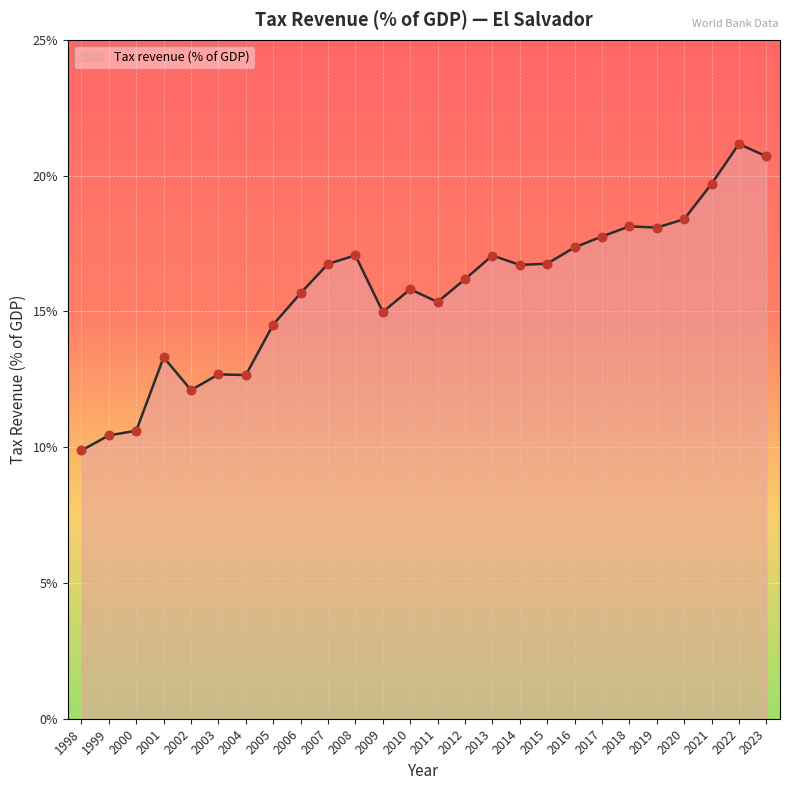

Between 2002 and 2021, which is larger?

2021